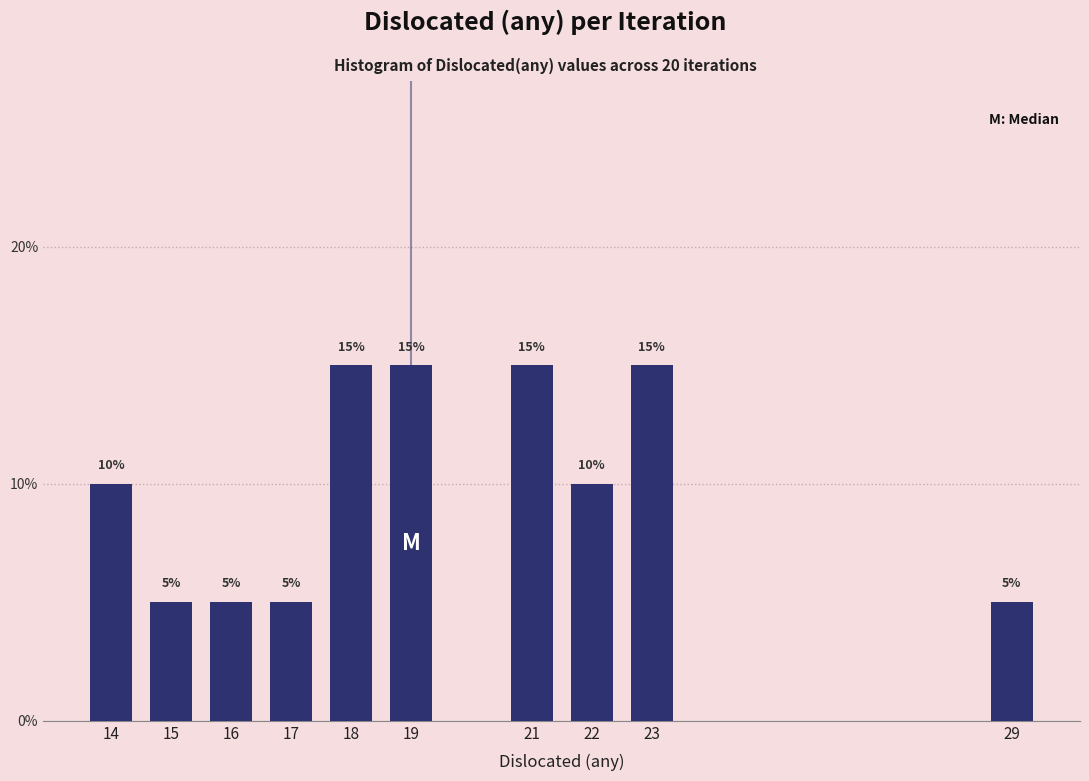

Reading left to right, what are all the values shown in this chart?

10	5	5	5	15	15	15	10	15	5